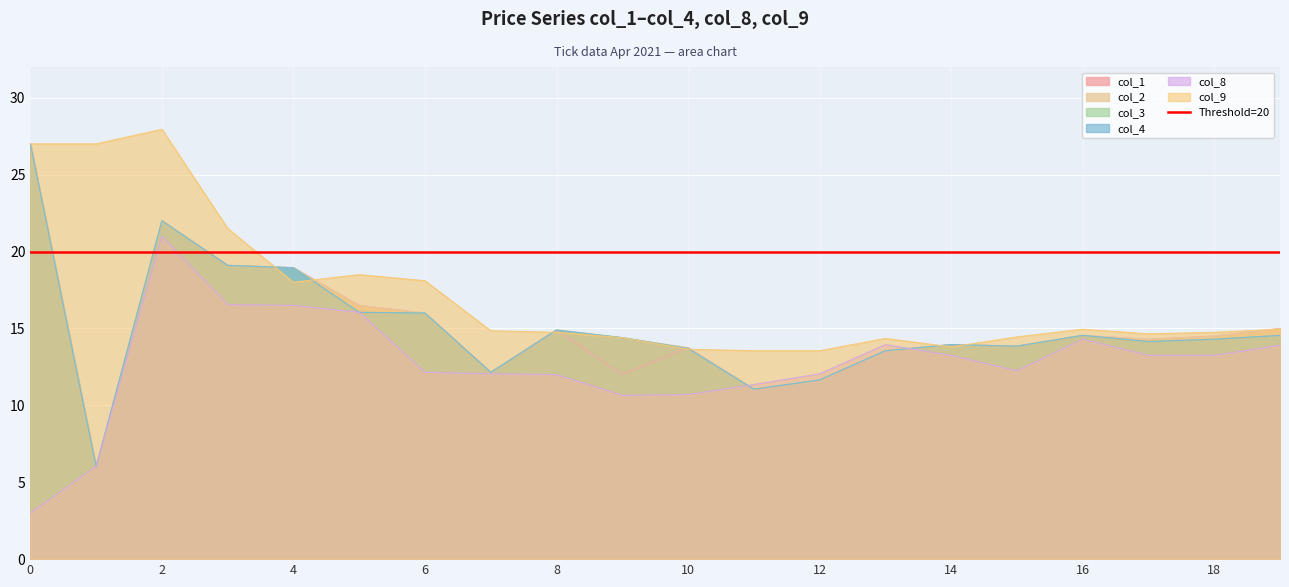

What is the minimum value for col_3?

6.0